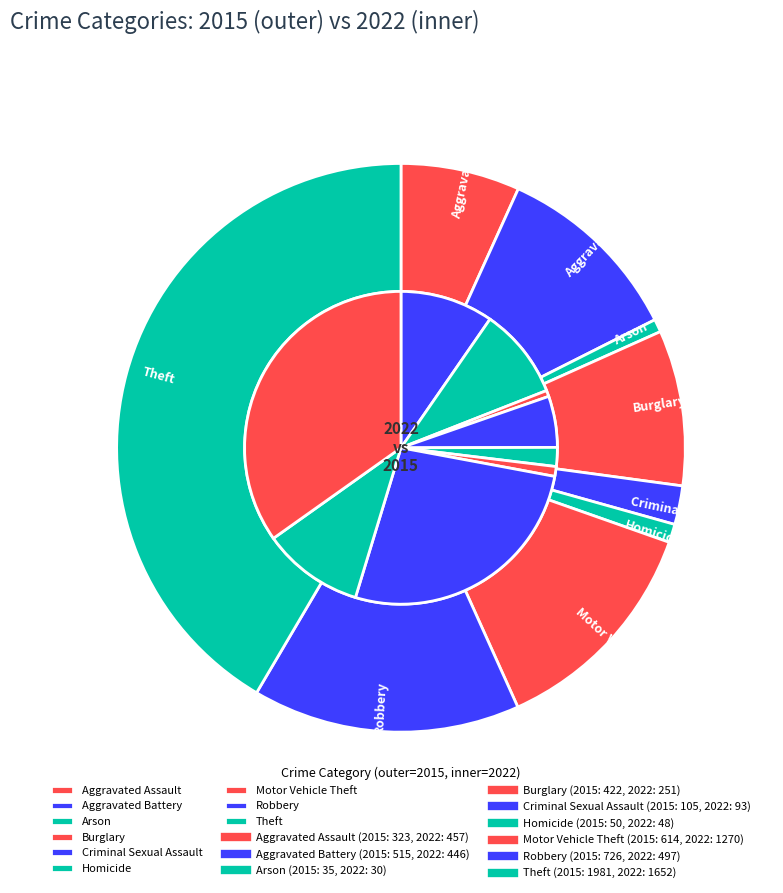

To the nearest percent, what is the difference between the largest and smallest slice percentages?

34%